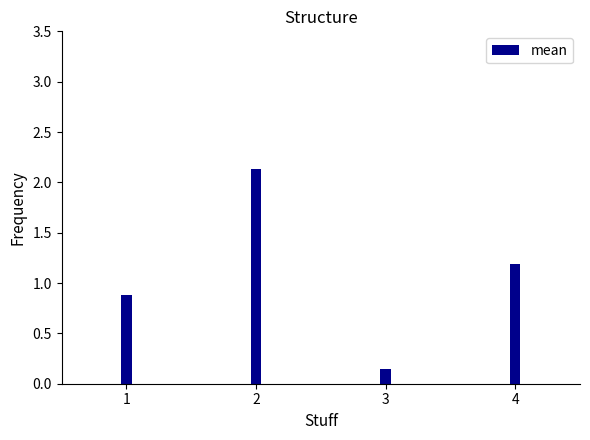

At which label is the value closest to 1?

1